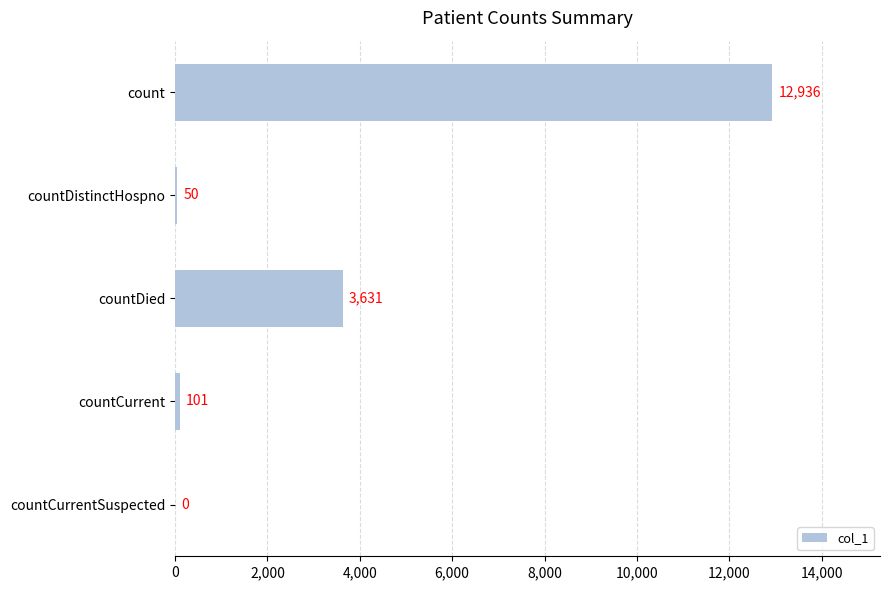

How many series are shown in this chart?

1